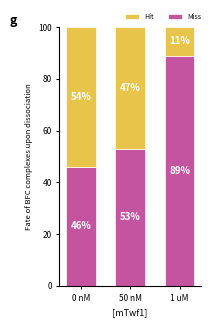

Which category has the highest value in the Miss series?

1 uM